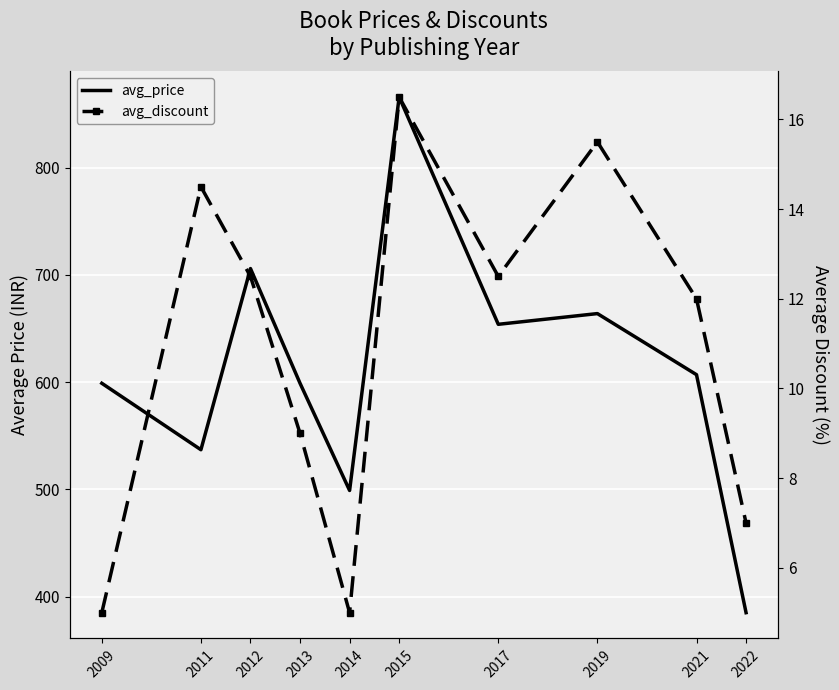

At how many categories does at least one series exceed 183?

10